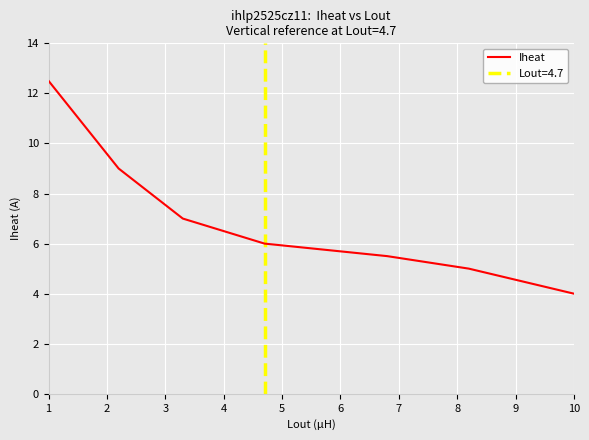

True or false: Iheat has a value of 6.6 at 10.

False